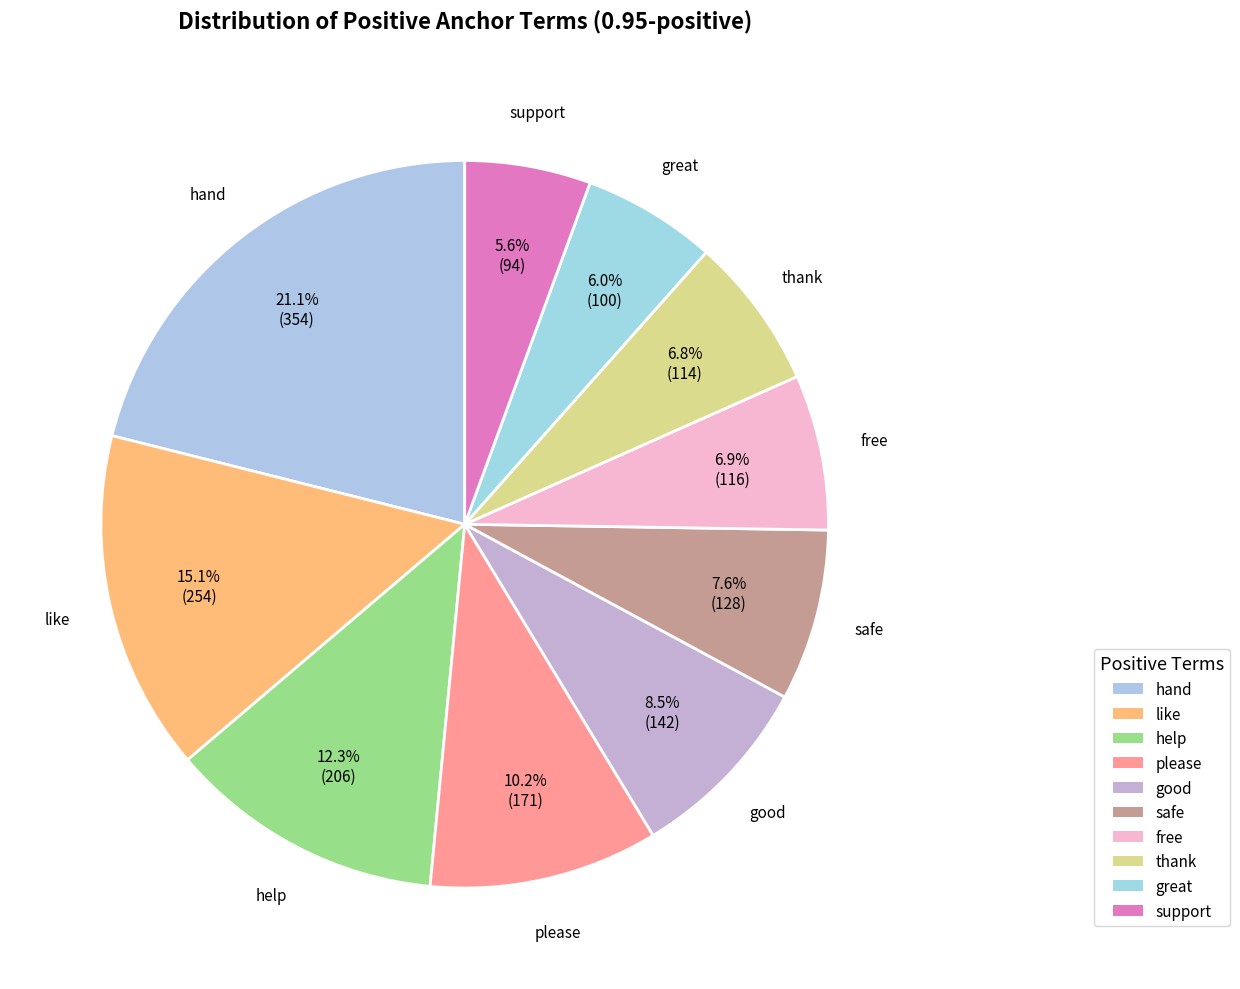

To the nearest percent, what is the difference between the largest and smallest slice percentages?

15%